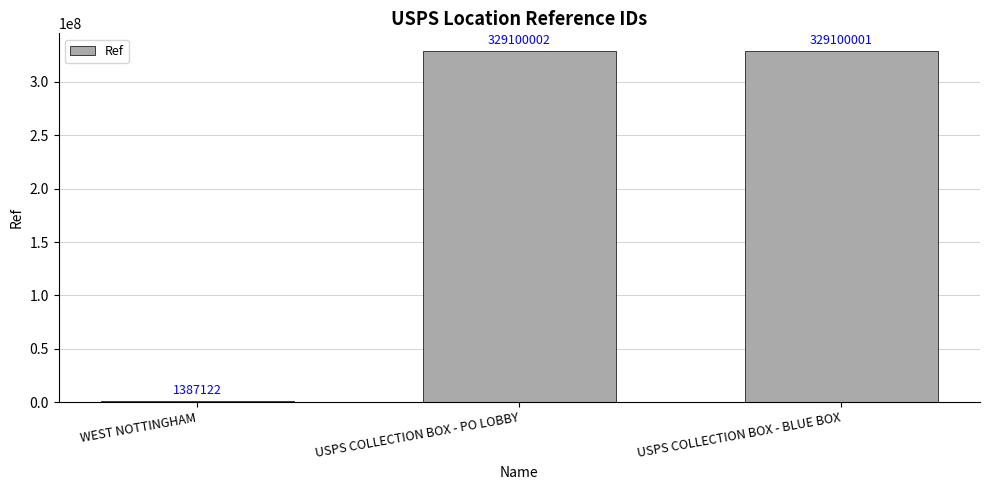

Reading left to right, extract all data points from this chart.

WEST NOTTINGHAM=1387122	USPS COLLECTION BOX - PO LOBBY=329100002	USPS COLLECTION BOX - BLUE BOX=329100001